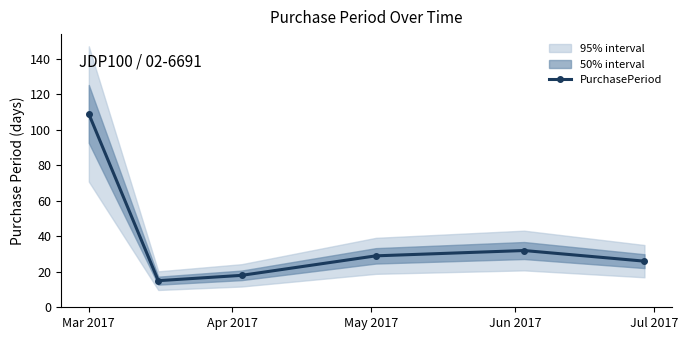

What is the value of the PurchasePeriod point at the 4th from the left?

29